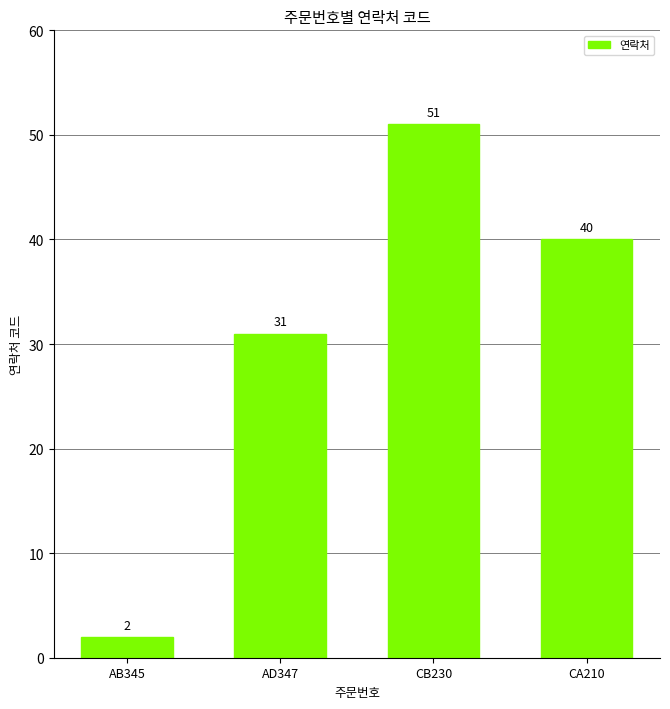

Count the values in the range 31 to 51.

3